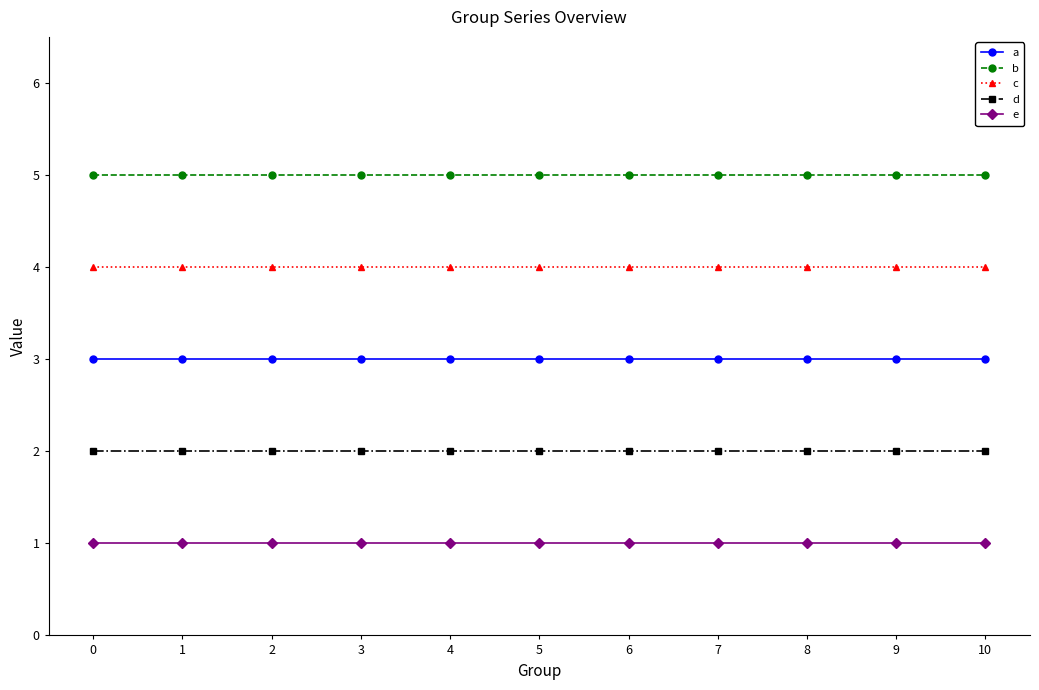

Reading left to right, list all the values displayed in this chart.

a: 3	3	3	3	3	3	3	3	3	3	3
b: 5	5	5	5	5	5	5	5	5	5	5
c: 4	4	4	4	4	4	4	4	4	4	4
d: 2	2	2	2	2	2	2	2	2	2	2
e: 1	1	1	1	1	1	1	1	1	1	1